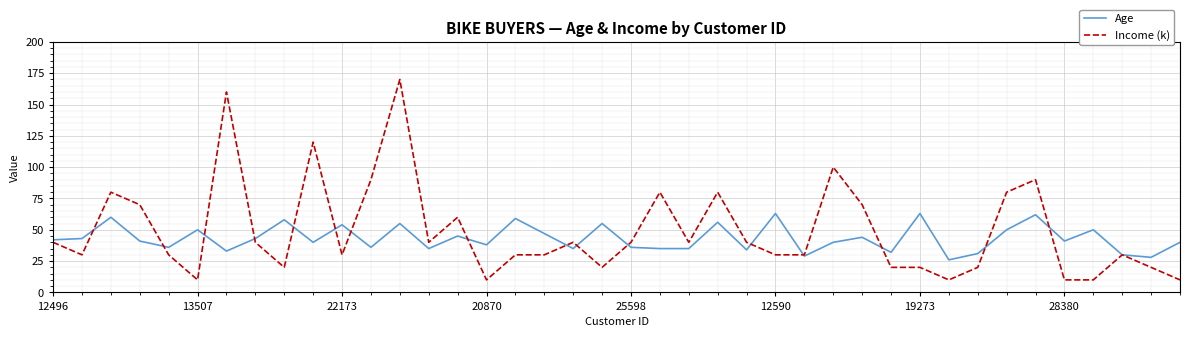

Does the chart have visible grid lines?

Yes